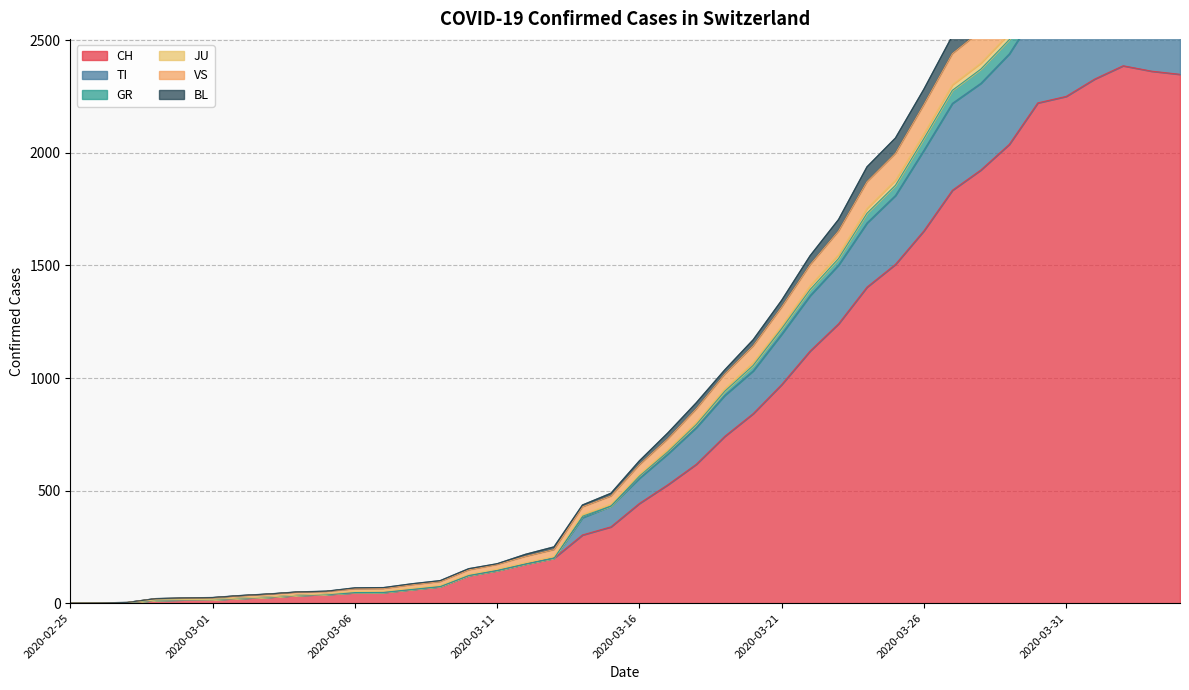

Does the chart have visible grid lines?

Yes